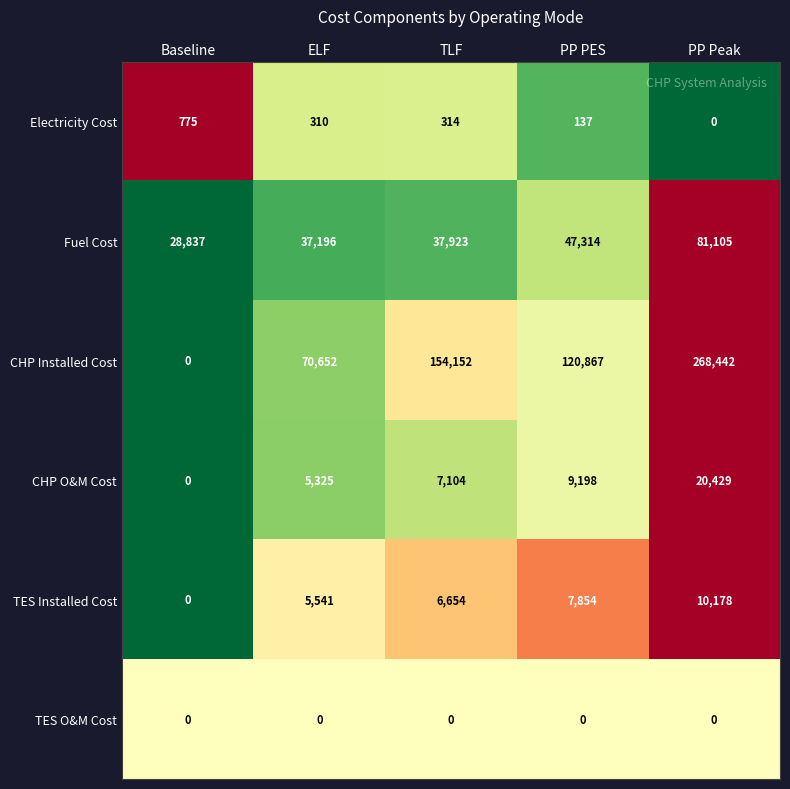

What is the spread (max minus min) of values at ELF?

70652